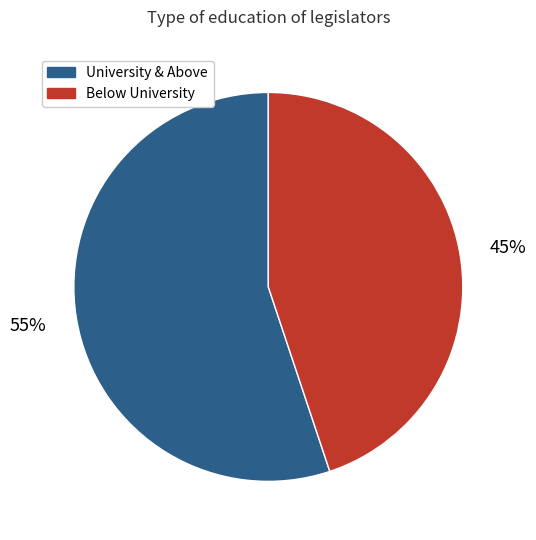

What percentage is the Below University slice, to the nearest percent?

45%